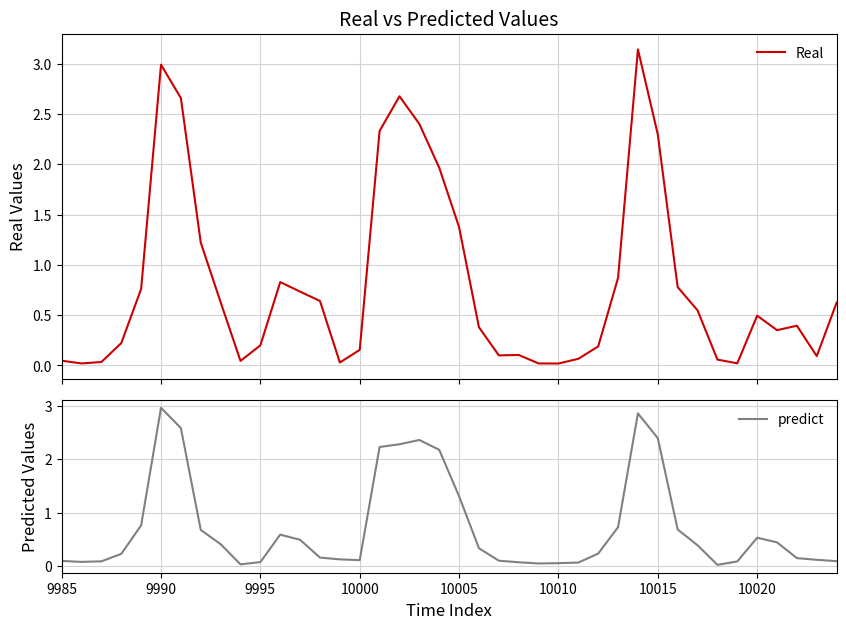

Is it true that predict equals 4.0 at 10015?

False